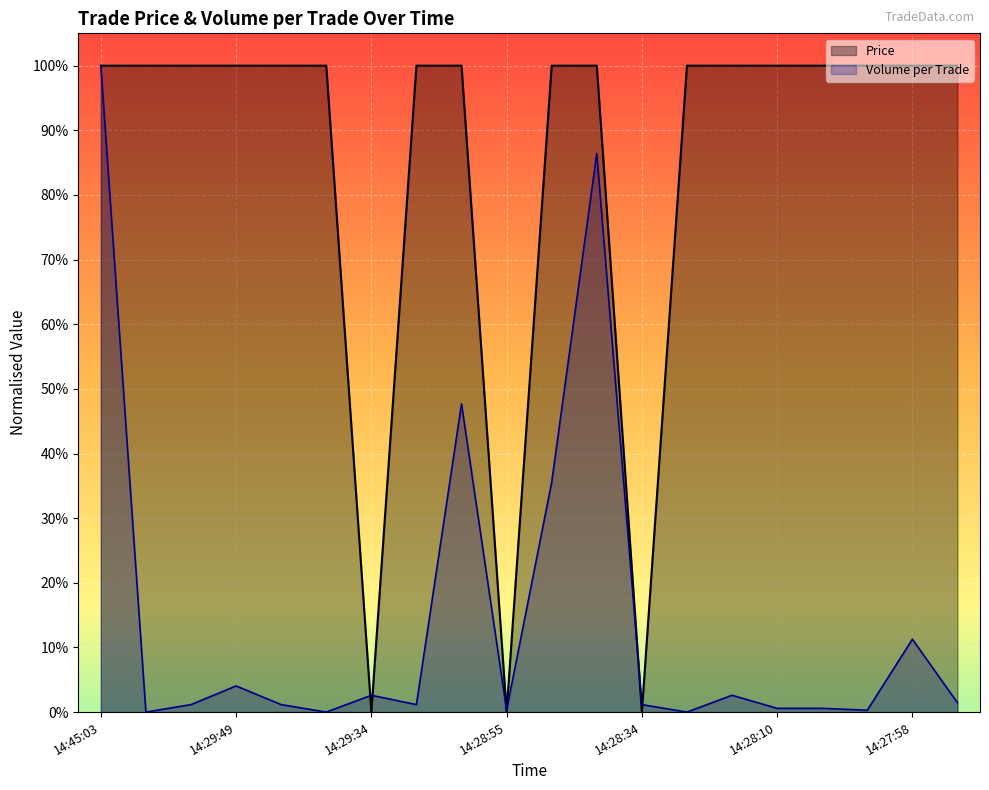

What is the label of the 4th point from the right?

14:28:09